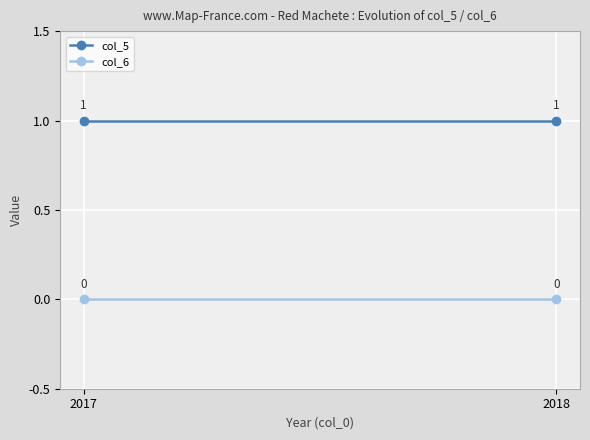

Read the col_5 value at 2018.

1